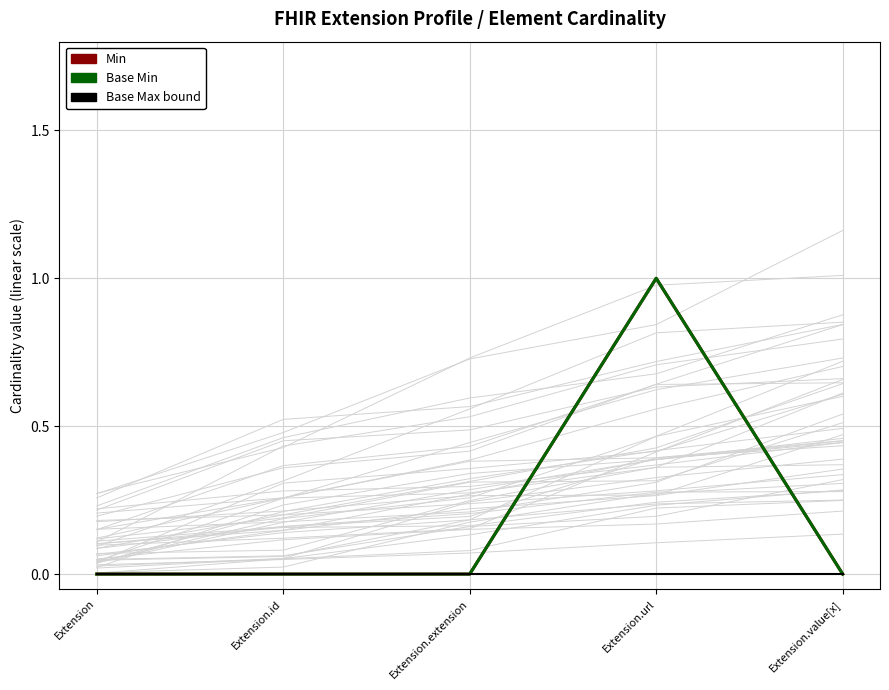

Which series has the largest total across all categories?

Min